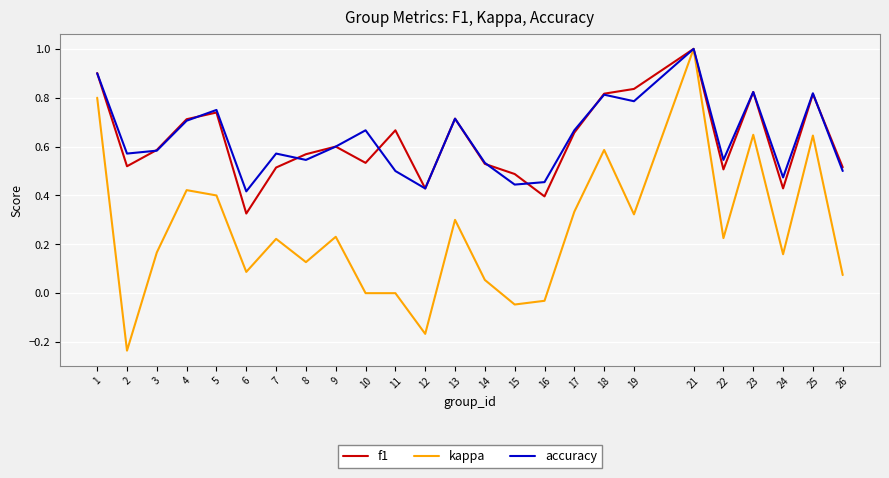

What is the sum of the f1 values at 14 and 10?

1.1